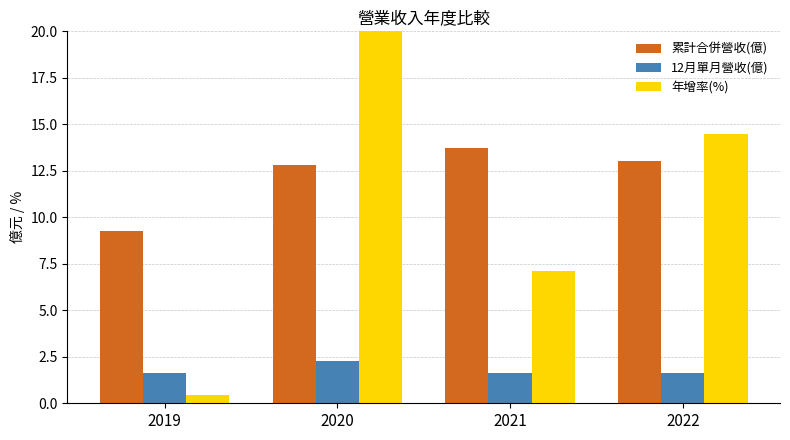

What are all the series names shown in the legend?

累計合併營收(億), 12月單月營收(億), 年增率(%)